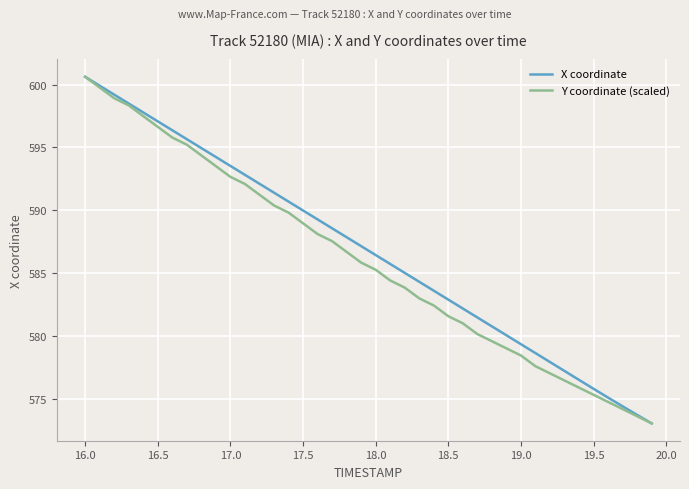

What is the highest value of the Y coordinate (scaled) series?

600.6